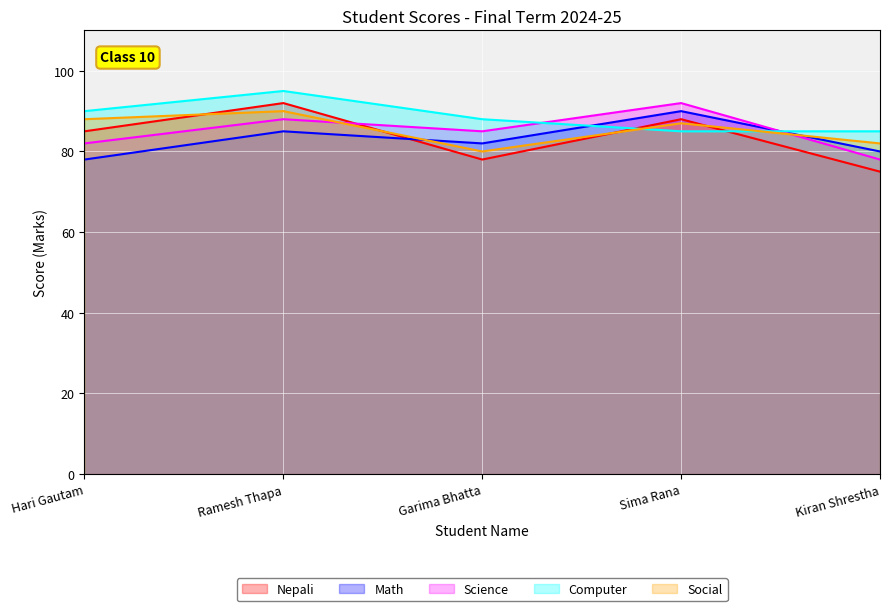

What position from the right is Garima Bhatta?

3